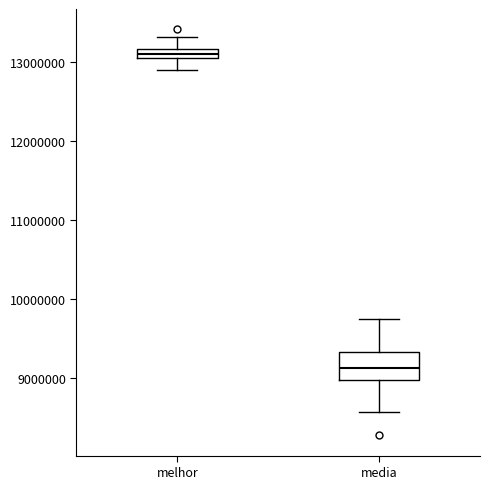

Which box is the tallest, from its lower edge to its upper edge?

media